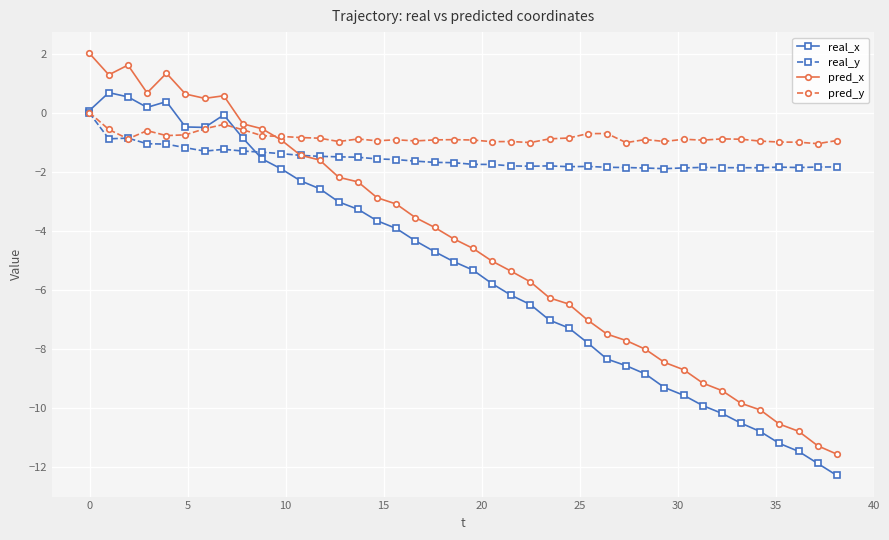

How many values in the pred_y series exceed 0?

1